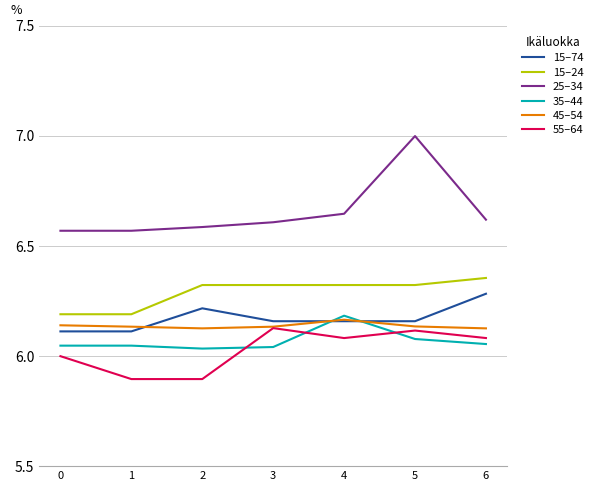

Does the chart display data point markers on the line(s)?

No